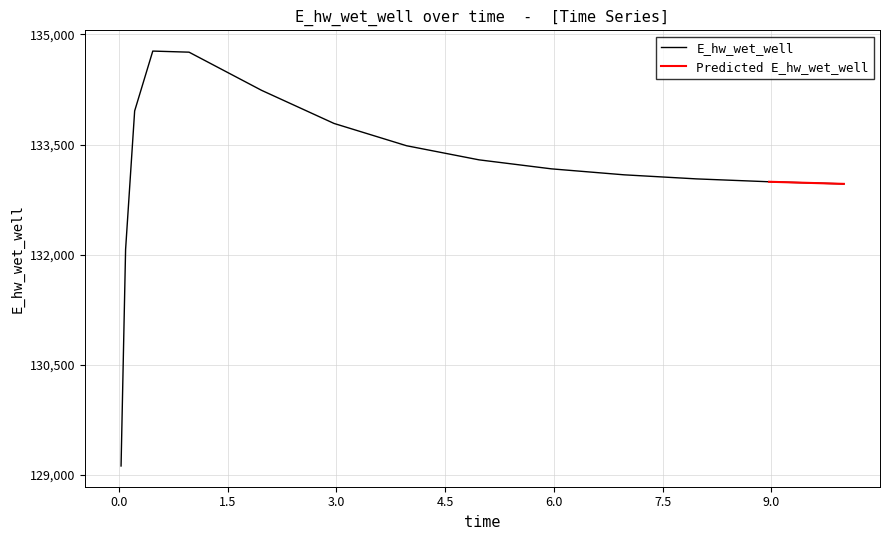

Where does the data first go above 133168?

0.21875